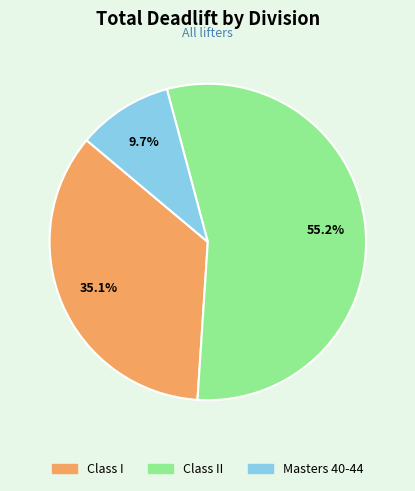

Does any single category account for the majority?

Yes